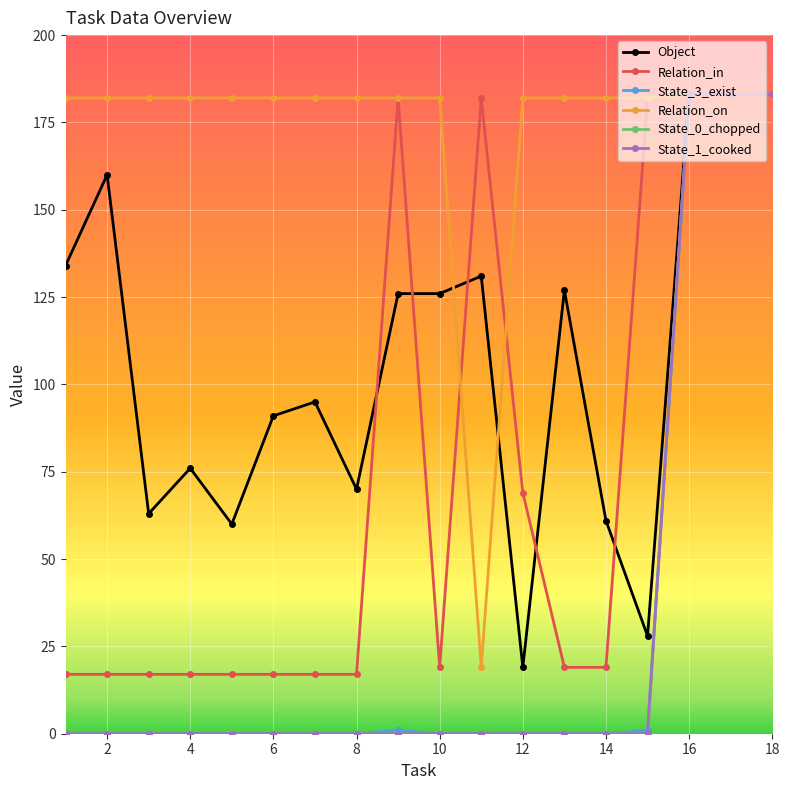

True or false: State_1_cooked and State_0_chopped cross at least once.

False